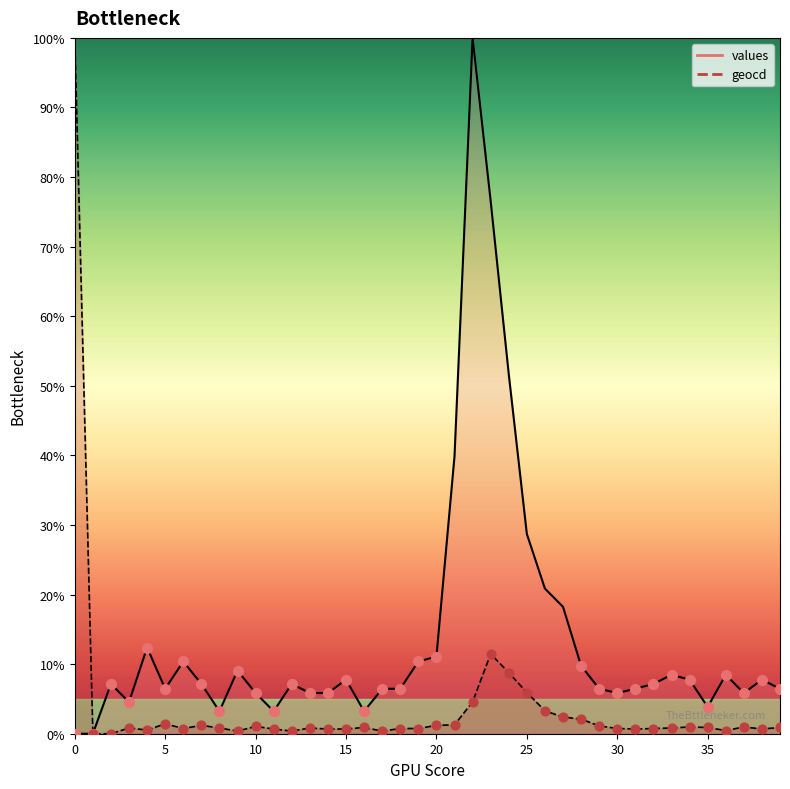

Which series has the largest Y range (max minus min)?

values